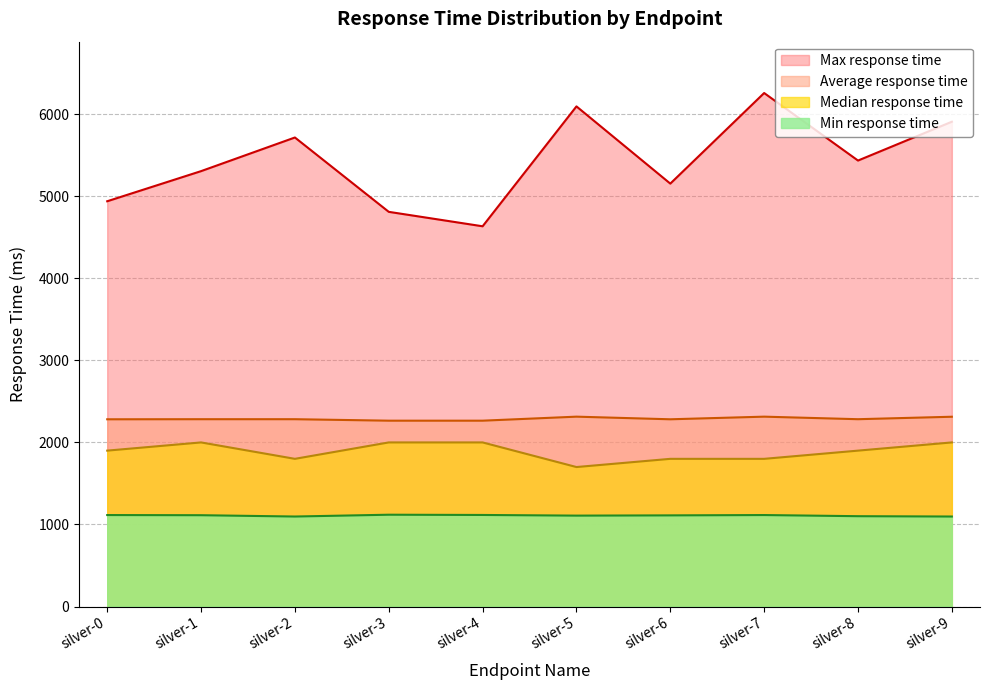

Where is the first local maximum for Min response time?

silver-3